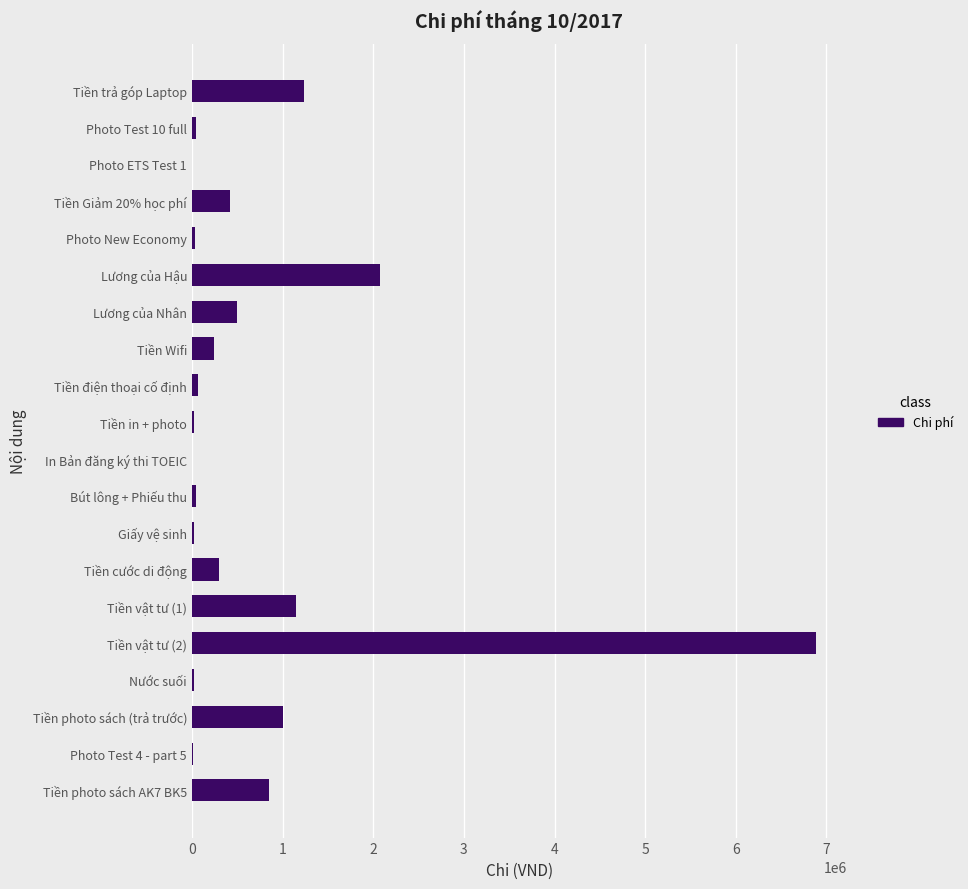

Count the number of categories in the chart.

20